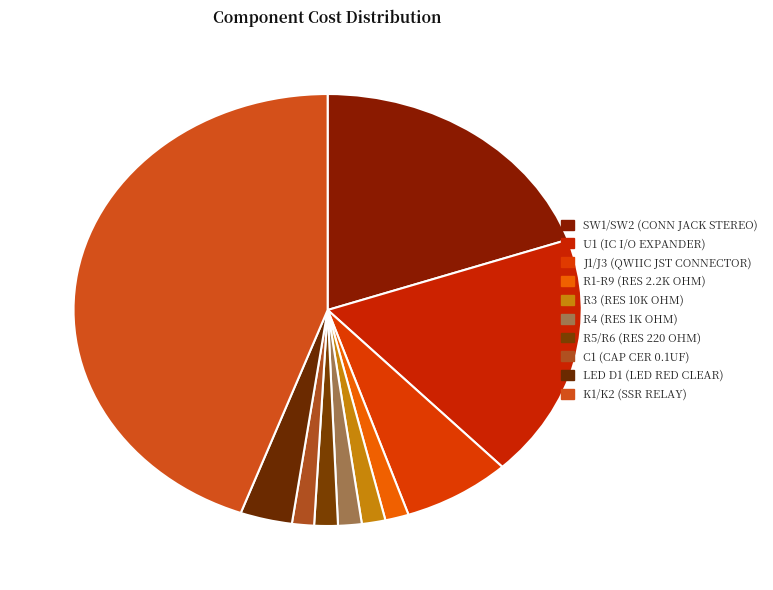

Does C1 (CAP CER 0.1UF) represent more than half of the total?

No